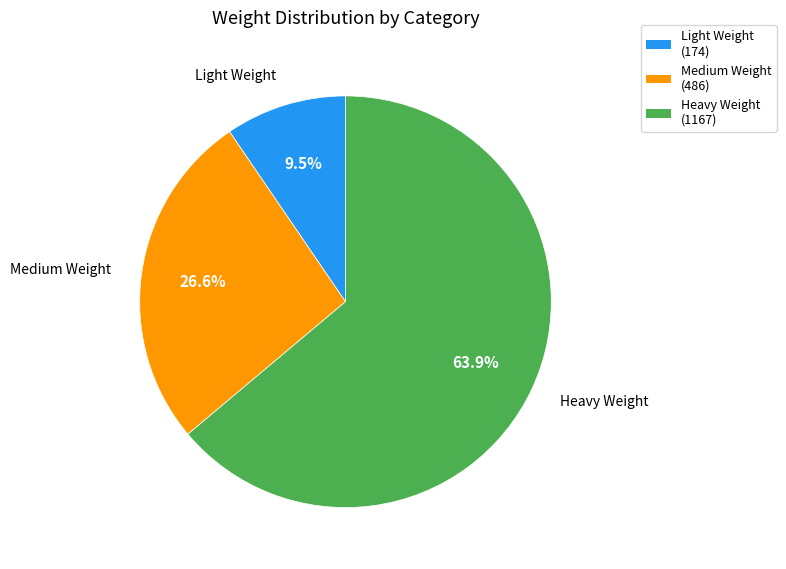

Do Heavy Weight (1167) and Medium Weight (486) together represent more than half of the pie?

Yes